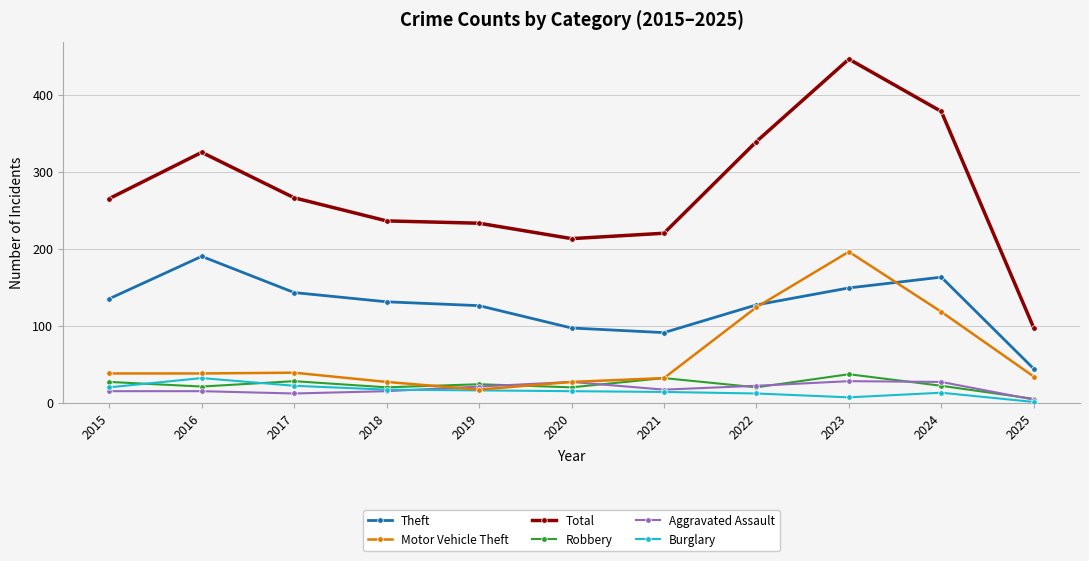

In Robbery, how many points are higher than both neighbors (excluding endpoints)?

4